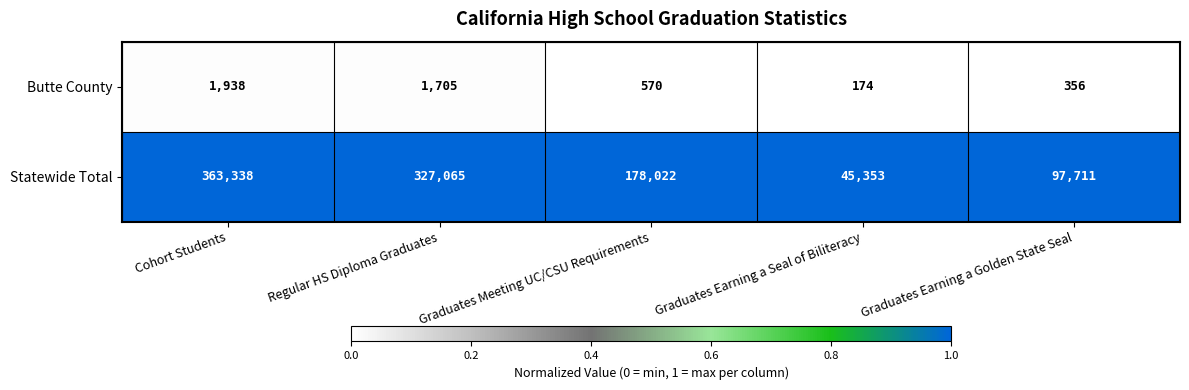

At which category is the sum across all series the highest?

Cohort Students